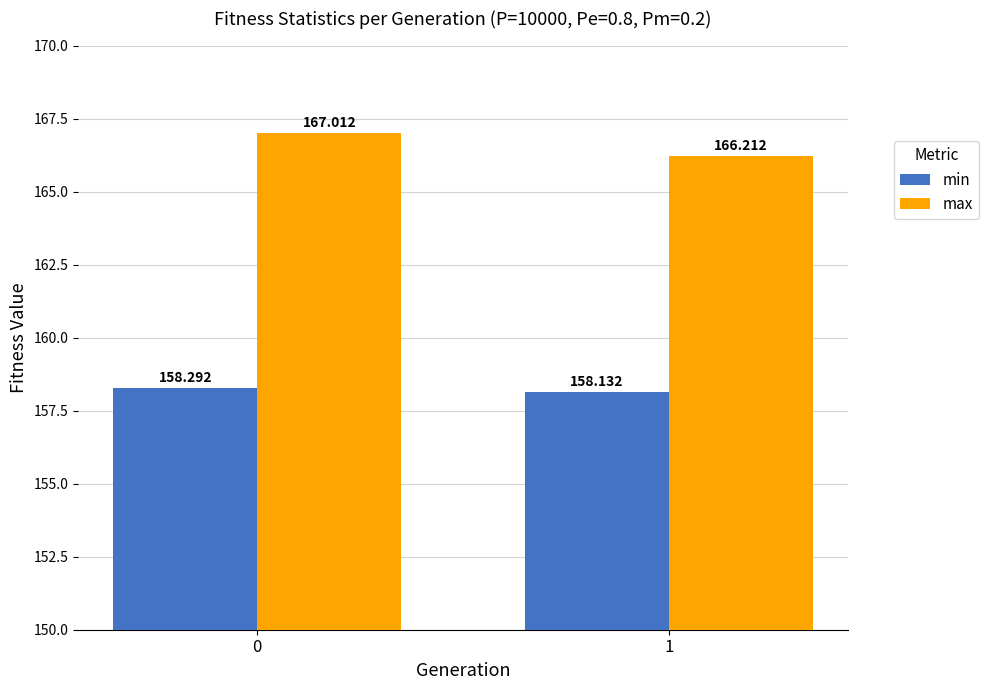

Rank the series at 0 from highest to lowest value.

max, min